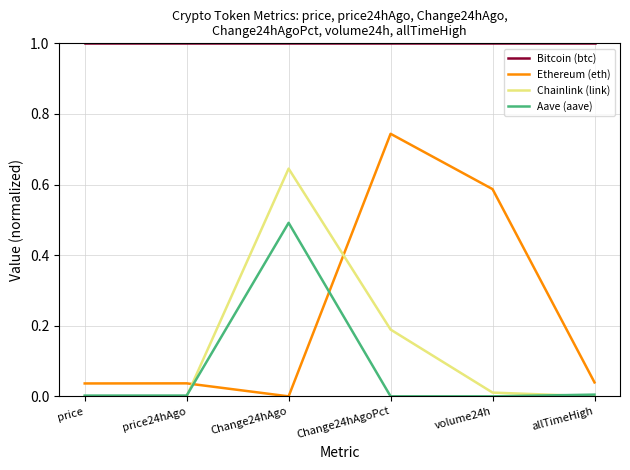

Rank the series by their maximum value, from lowest to highest.

Aave (aave), Chainlink (link), Ethereum (eth), Bitcoin (btc)